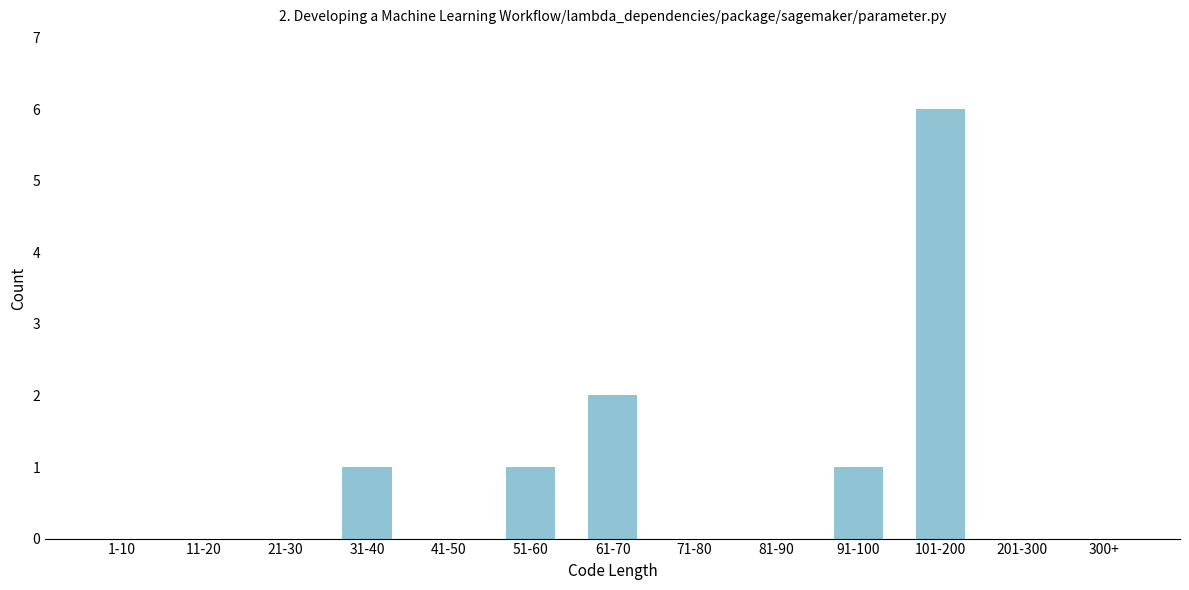

Reading right to left, what are all the values shown in this chart?

300+=0	201-300=0	101-200=6	91-100=1	81-90=0	71-80=0	61-70=2	51-60=1	41-50=0	31-40=1	21-30=0	11-20=0	1-10=0